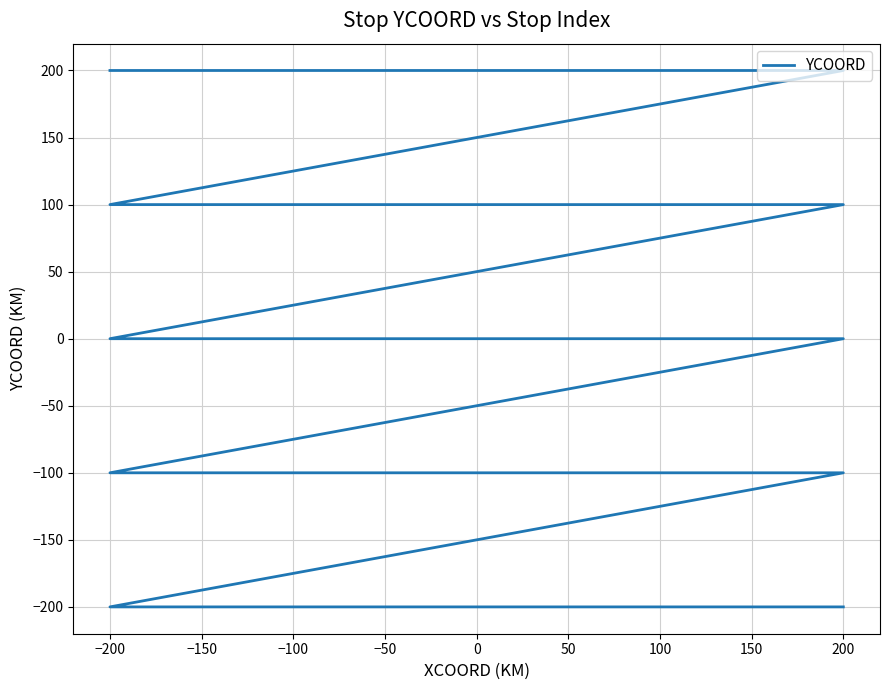

How many lines are shown in the chart?

1